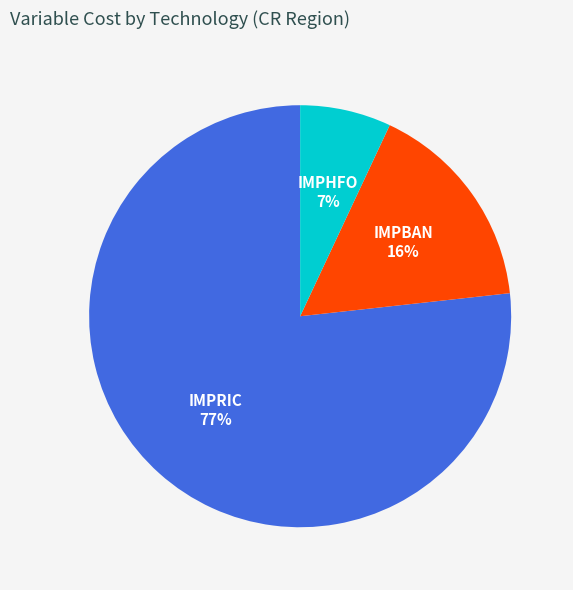

To the nearest percent, what is the difference between the largest and smallest slice percentages?

70%